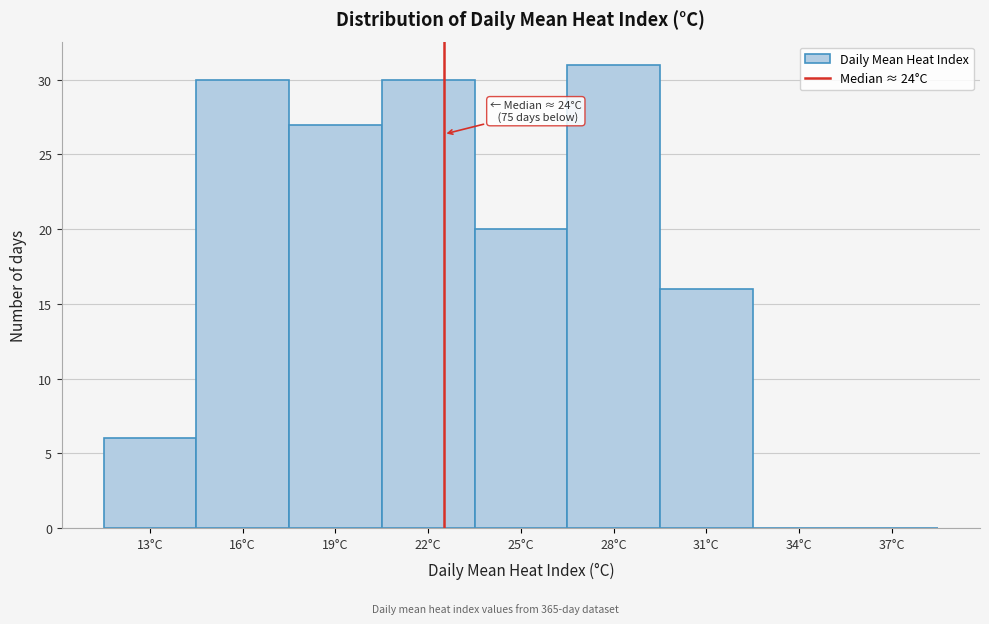

Reading right to left, extract all data points from this chart.

37°C=0	34°C=0	31°C=16	28°C=31	25°C=20	22°C=30	19°C=27	16°C=30	13°C=6